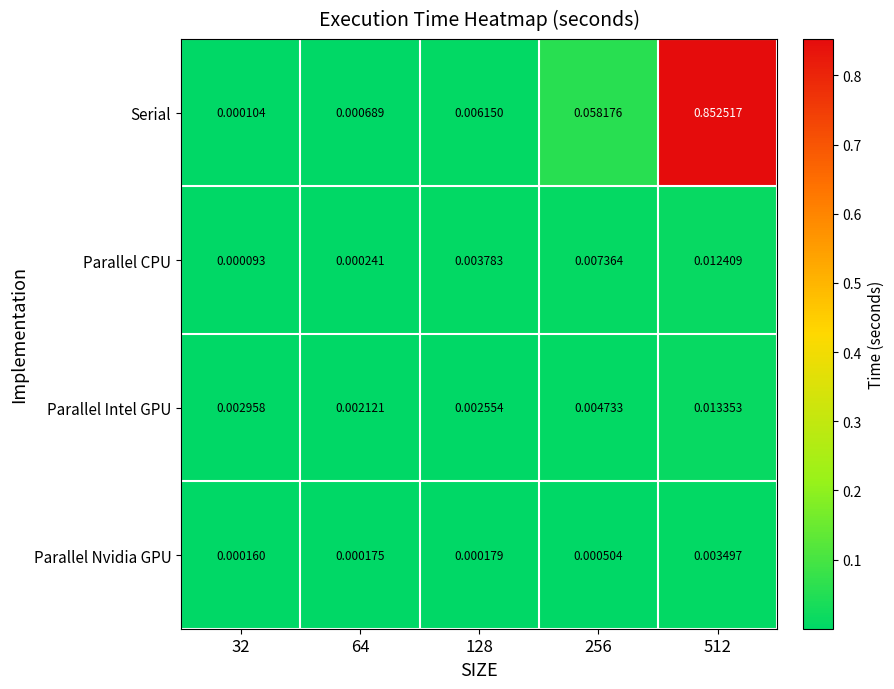

How many series are shown in this chart?

4